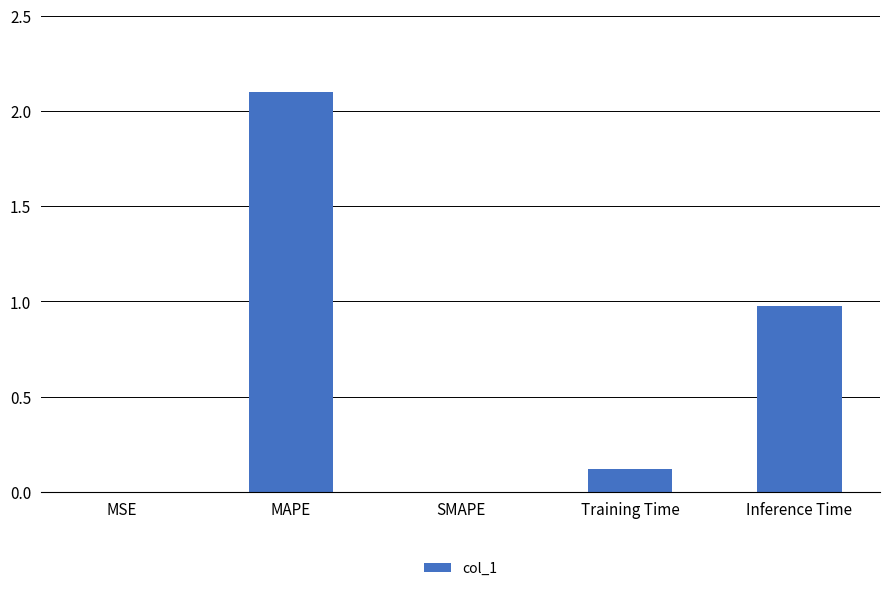

At which category does the chart reach its peak across all series?

MAPE